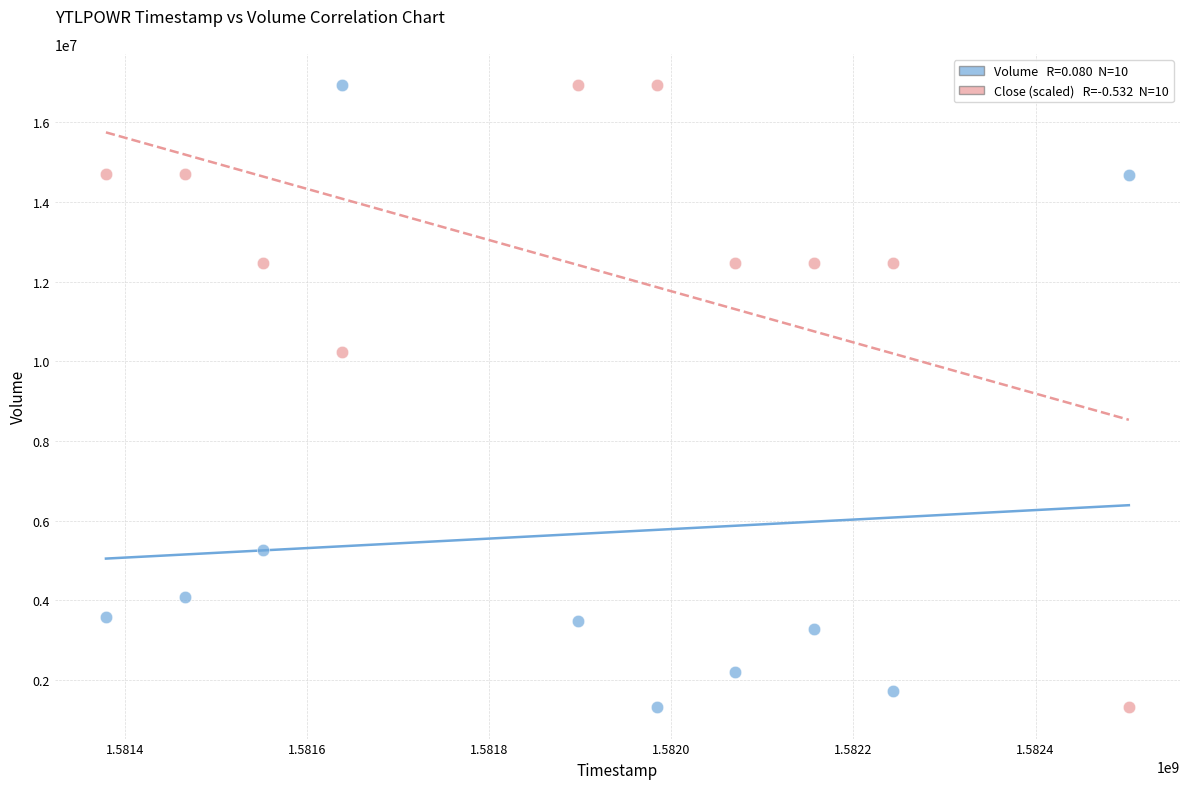

Across all series, what Y value is closest to 9122650?

10239528.6